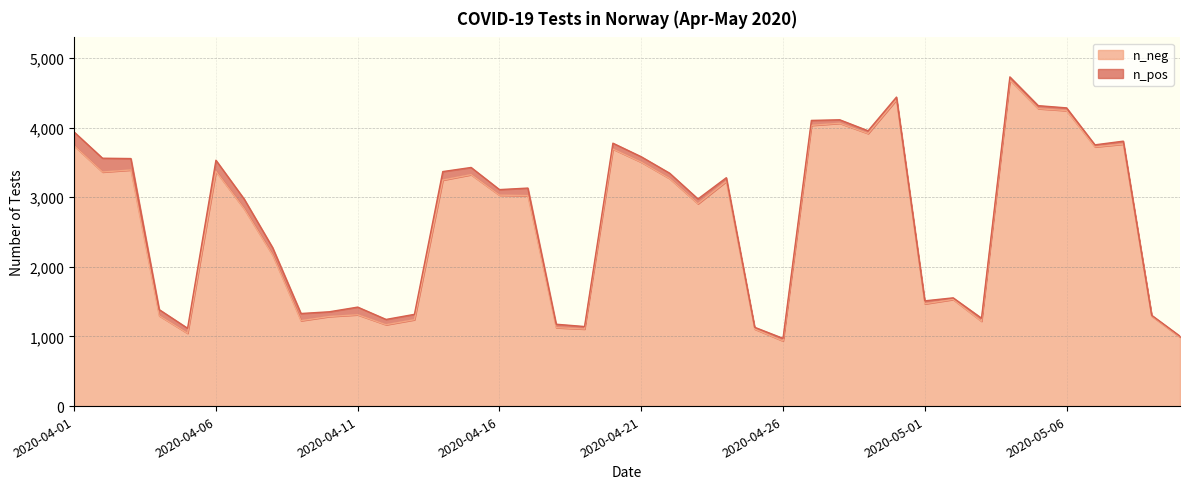

What is the minimum value shown in the chart?

936